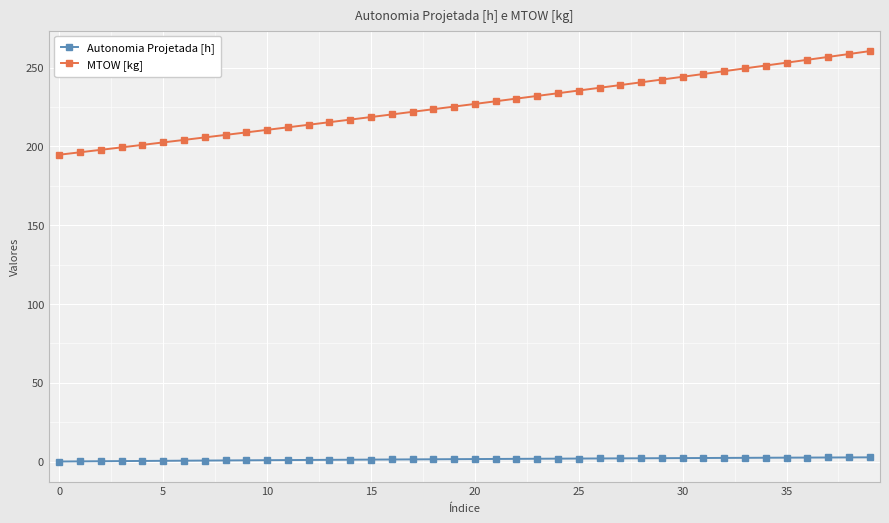

List the series in order of their overall mean, lowest first.

Autonomia Projetada [h], MTOW [kg]